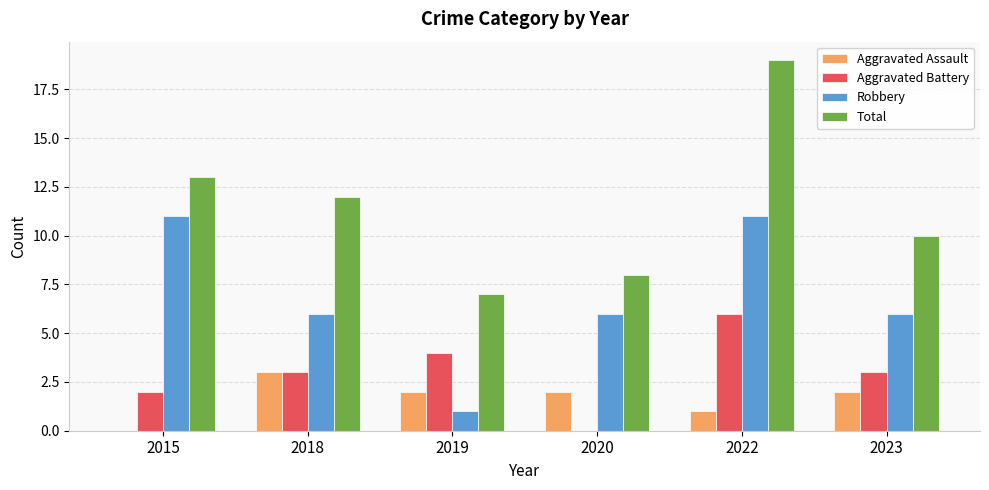

What is the total value across all series at 2023?

21